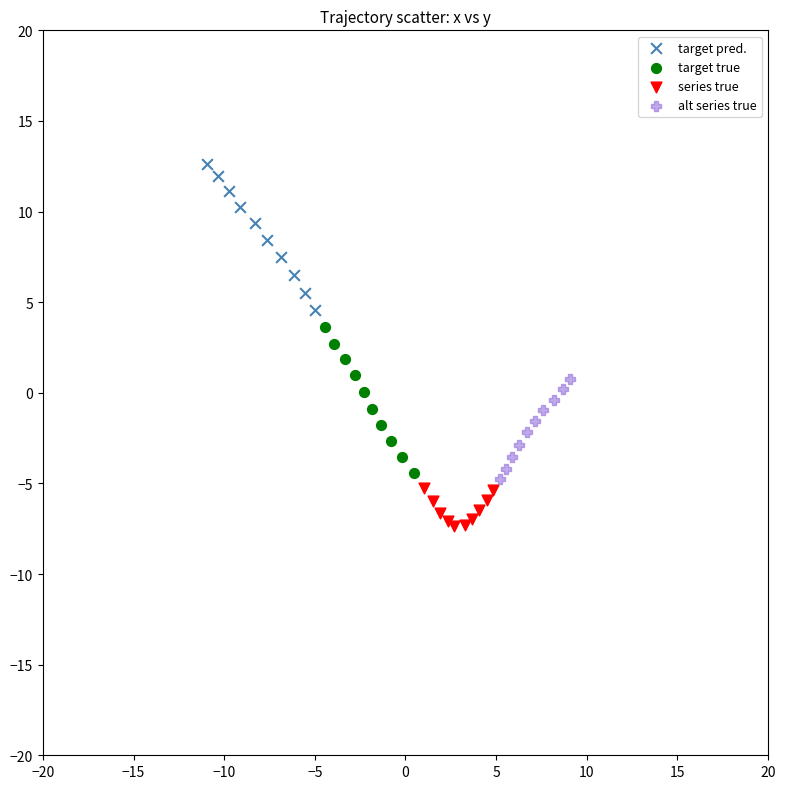

Which series contains the lowest Y value?

series true